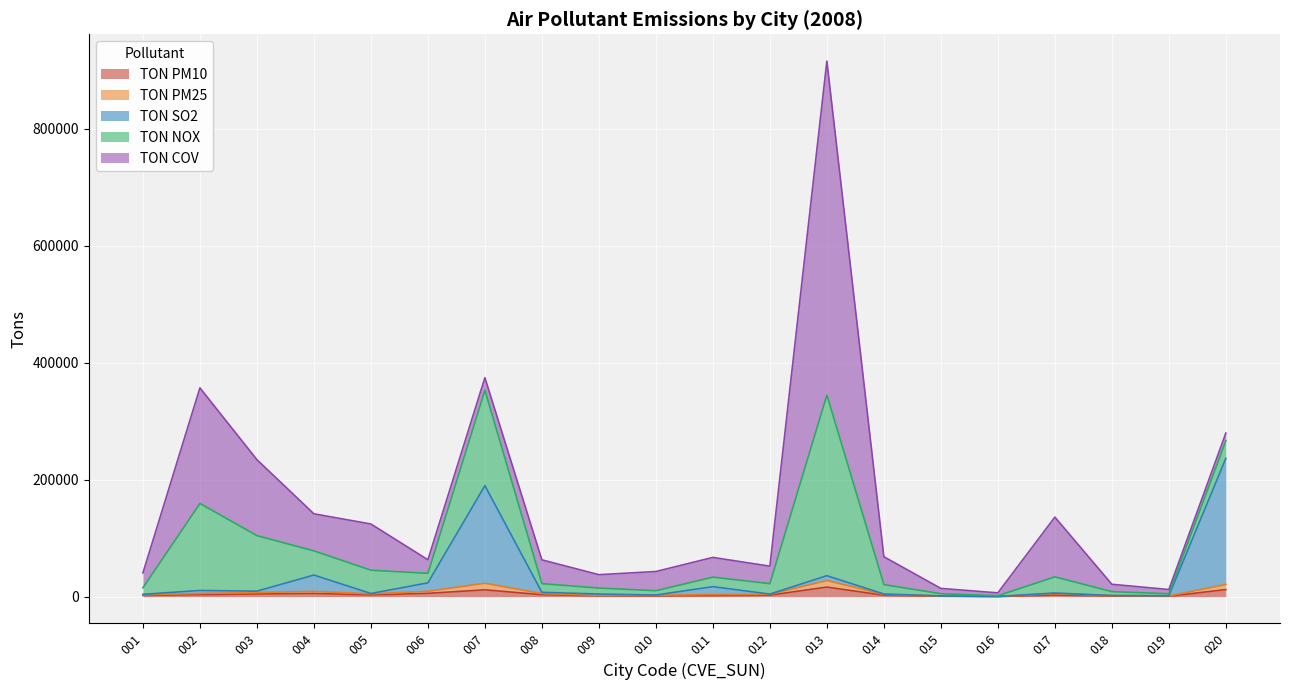

At which category does TON PM10 reach its first local peak?

004